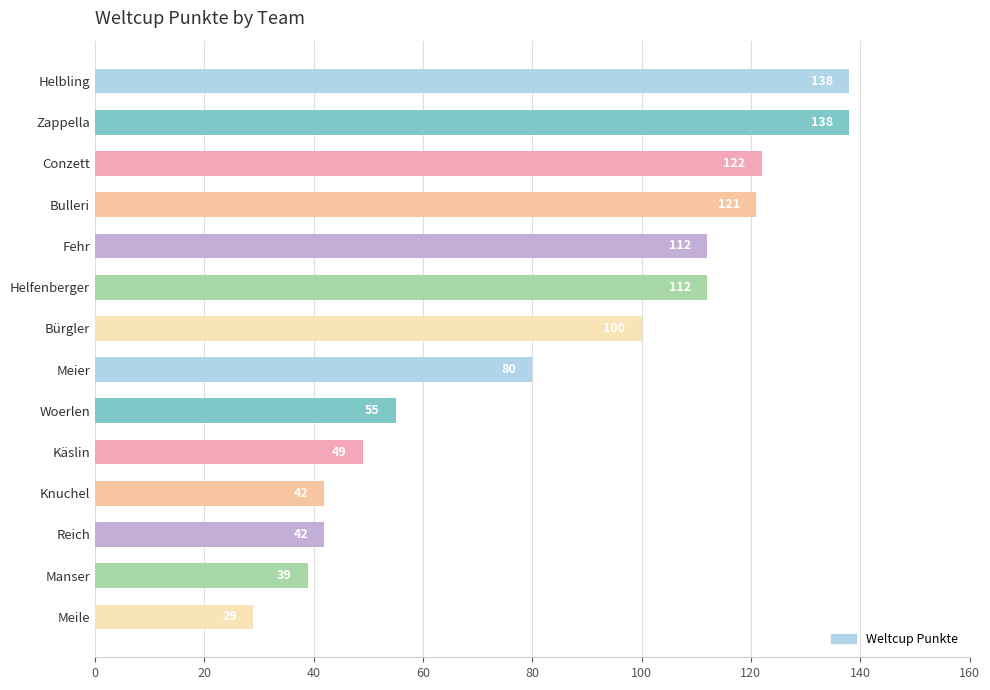

Is it true that the value at Manser is 12?

False